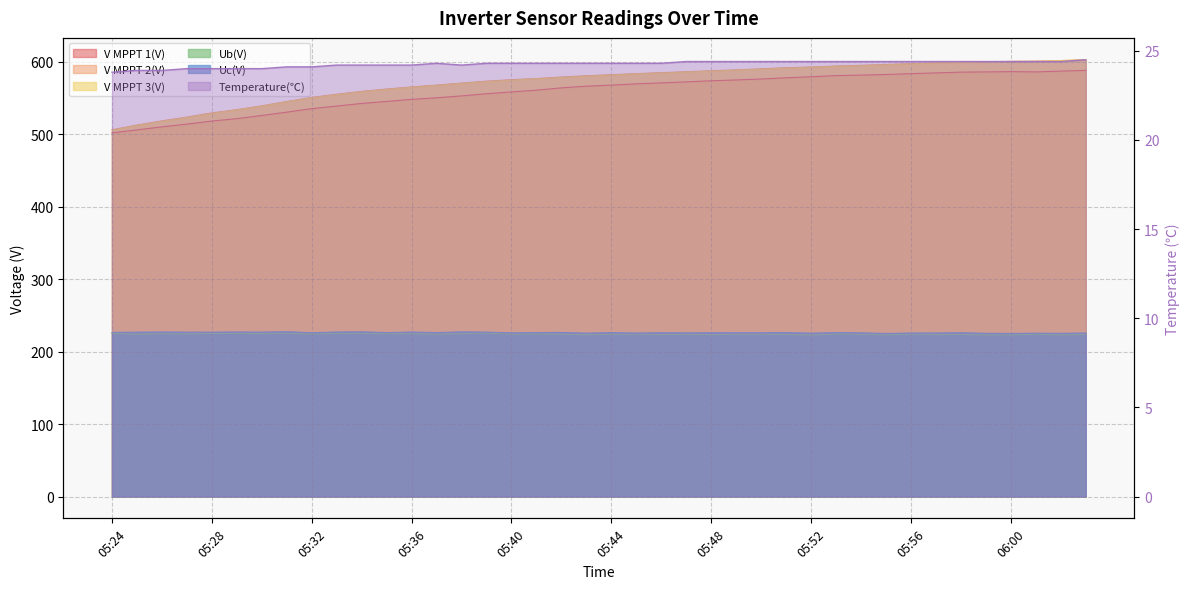

What is the difference between the maximum and minimum values in the Ub(V) series?

2.6